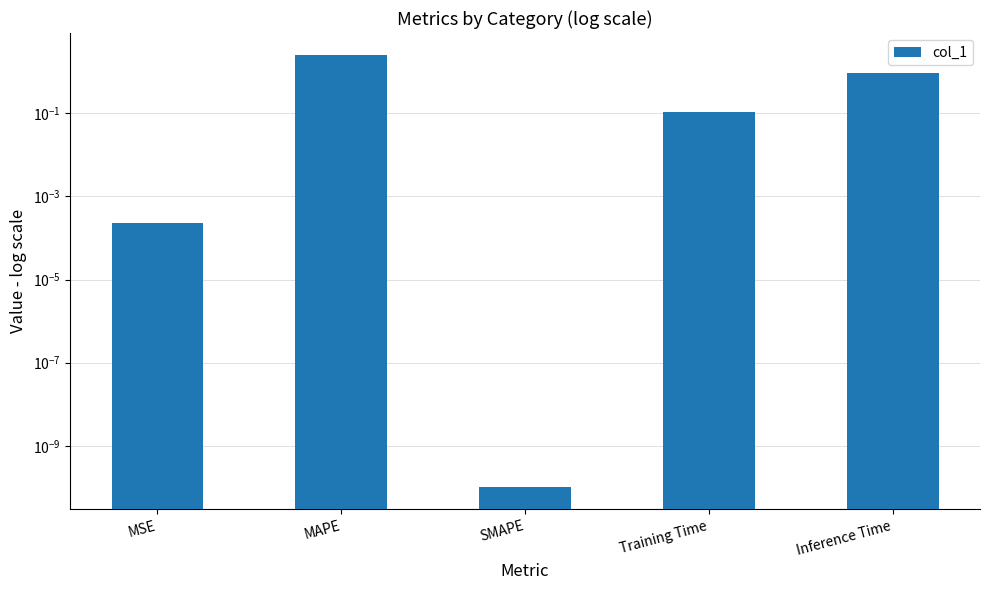

Which has a higher value, Training Time or MSE?

Training Time